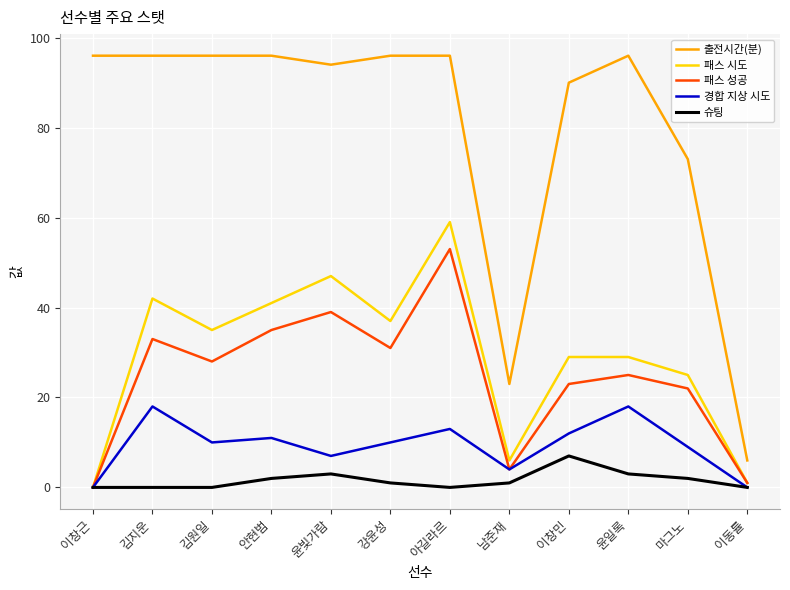

Reading right to left, transcribe all the data shown in this chart.

출전시간(분): 6	73	96	90	23	96	96	94	96	96	96	96
패스 시도: 1	25	29	29	6	59	37	47	41	35	42	0
패스 성공: 1	22	25	23	4	53	31	39	35	28	33	0
경합 지상 시도: 0	9	18	12	4	13	10	7	11	10	18	0
슈팅: 0	2	3	7	1	0	1	3	2	0	0	0